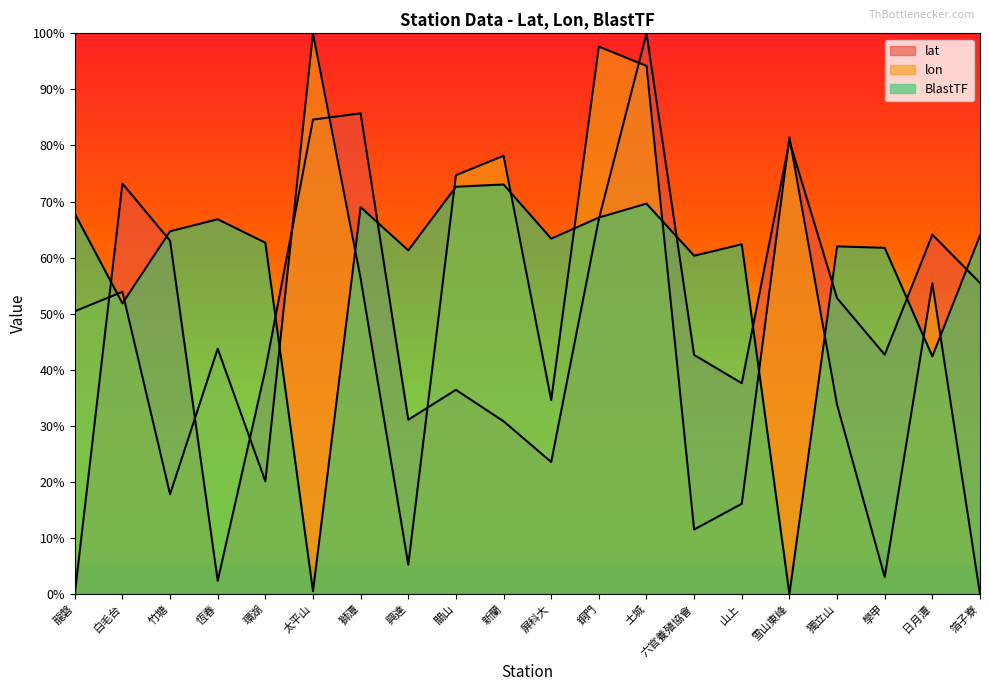

Which category has the lowest value across all series?

龍磐